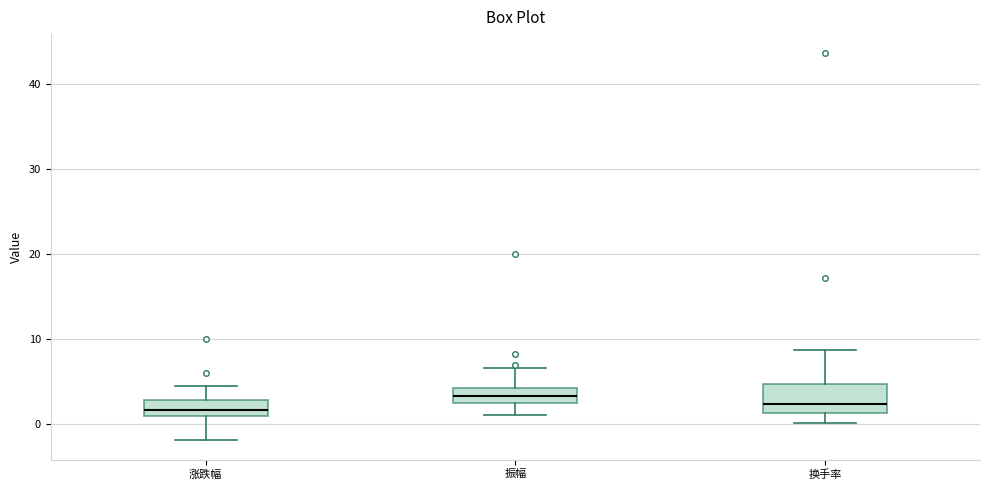

Reading left to right, read every box against the y-axis: the position of its median line, the range the box covers, and the ends of its whiskers. The values are not printed on the chart, so give them approximately, as read against the axis.

涨跌幅: median 2, box 1 to 3, whiskers -2 to 4
振幅: median 3, box 2 to 4, whiskers 1 to 7
换手率: median 2, box 1 to 5, whiskers 0 to 9